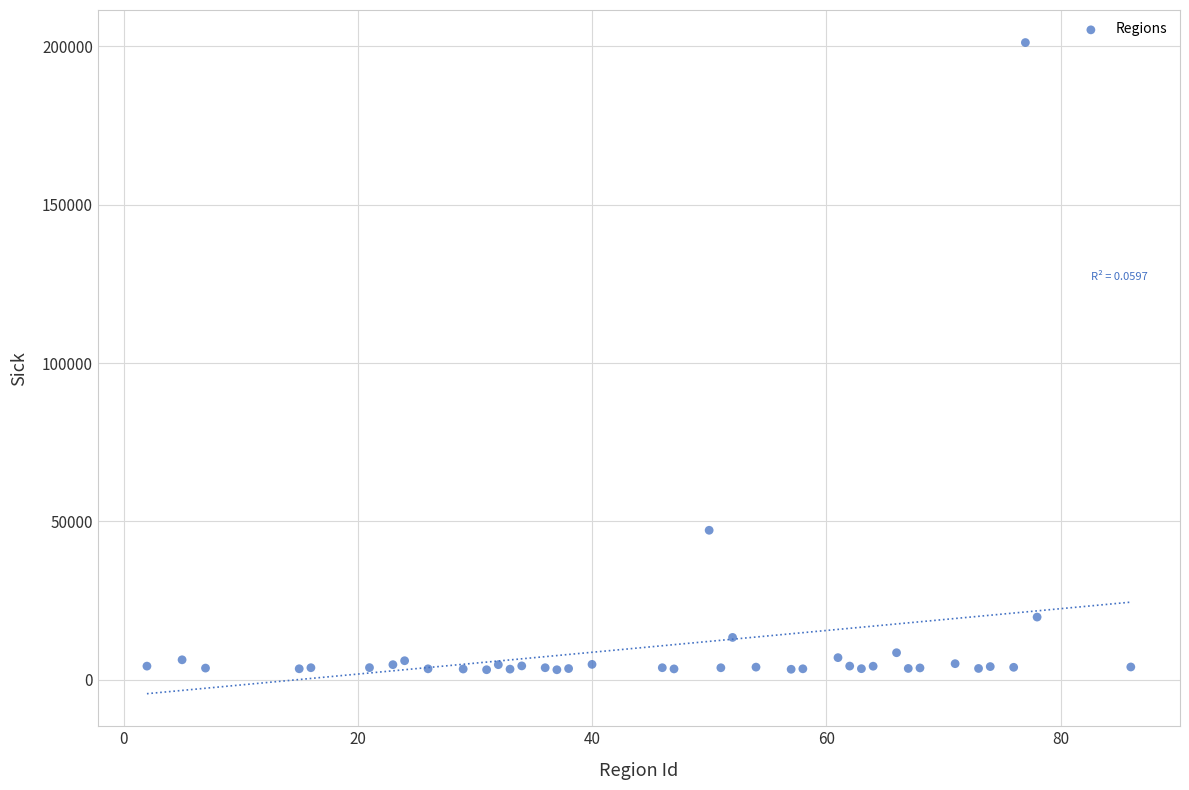

What Y value in the scatter plot is closest to 102175?

47181